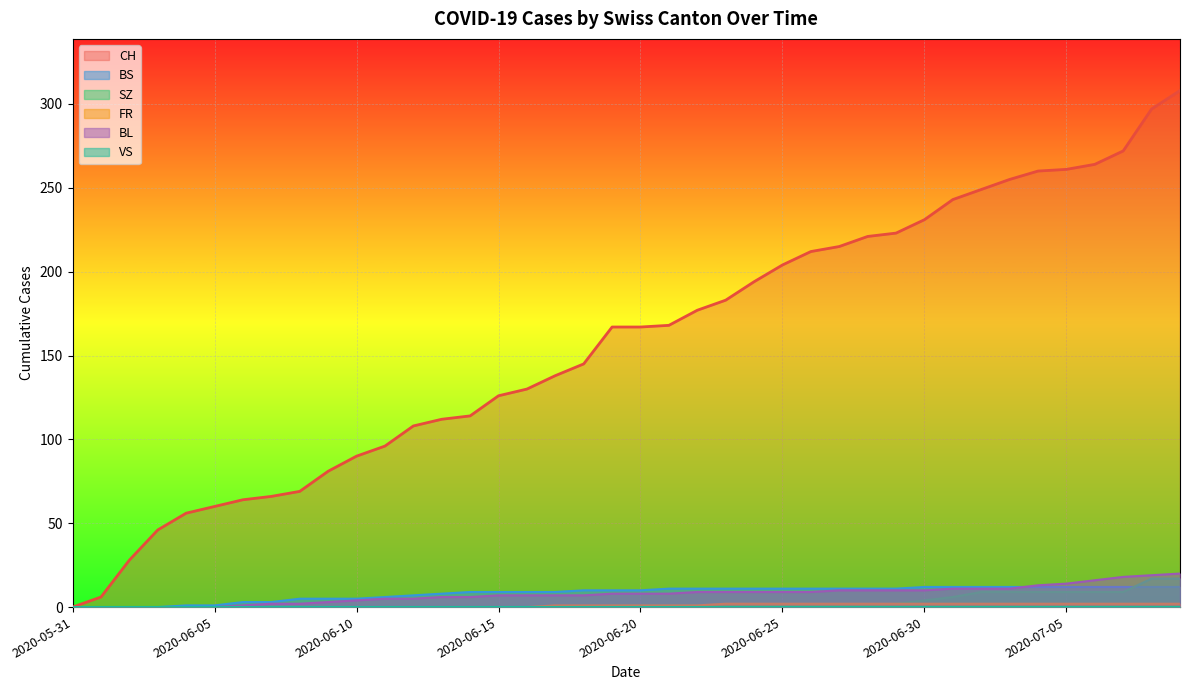

How many data points in BL are above 8?

18